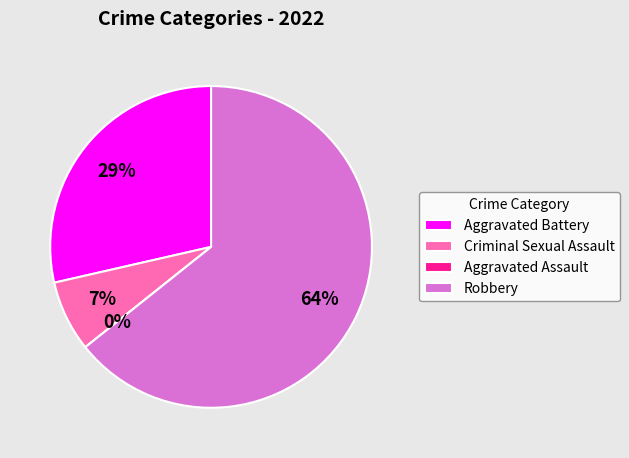

The Criminal Sexual Assault slice represents 7% of the pie. True or false?

True